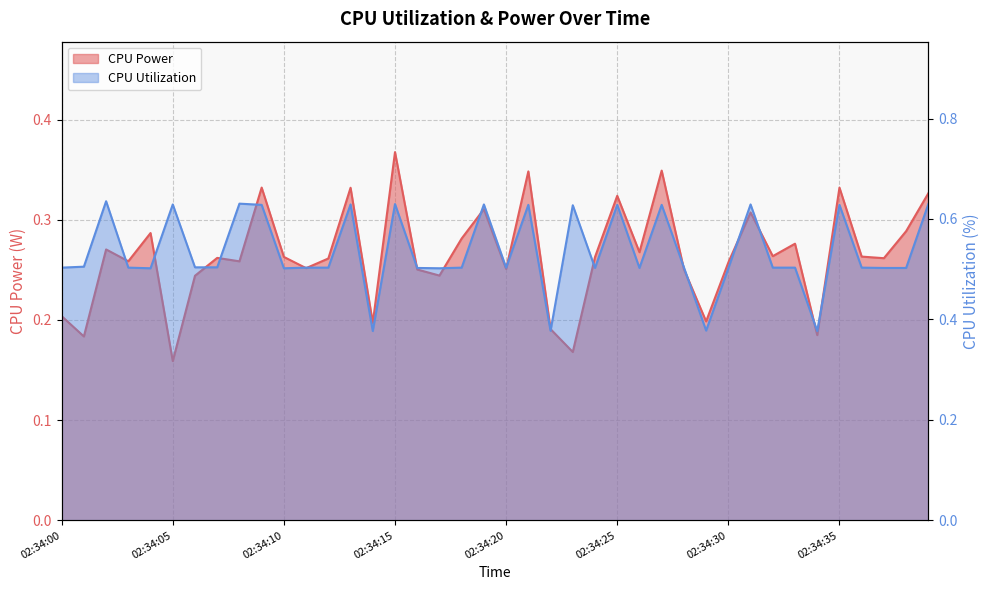

True or false: CPU Power has more than 0 interior local peaks.

True